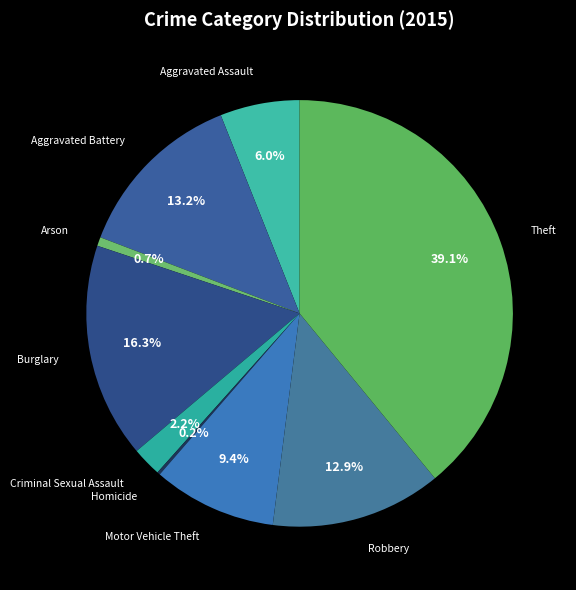

How many slices are in this pie chart?

9